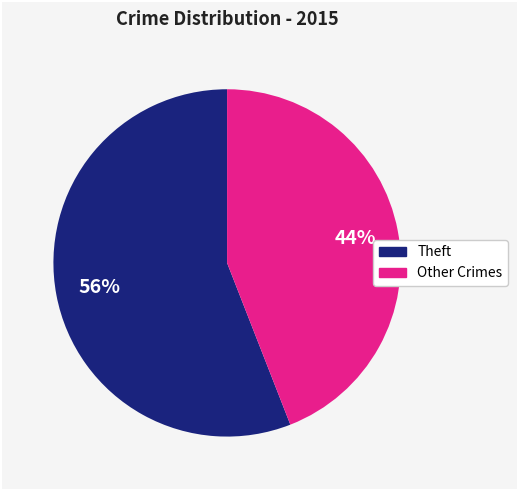

Is there a majority slice in this chart?

Yes